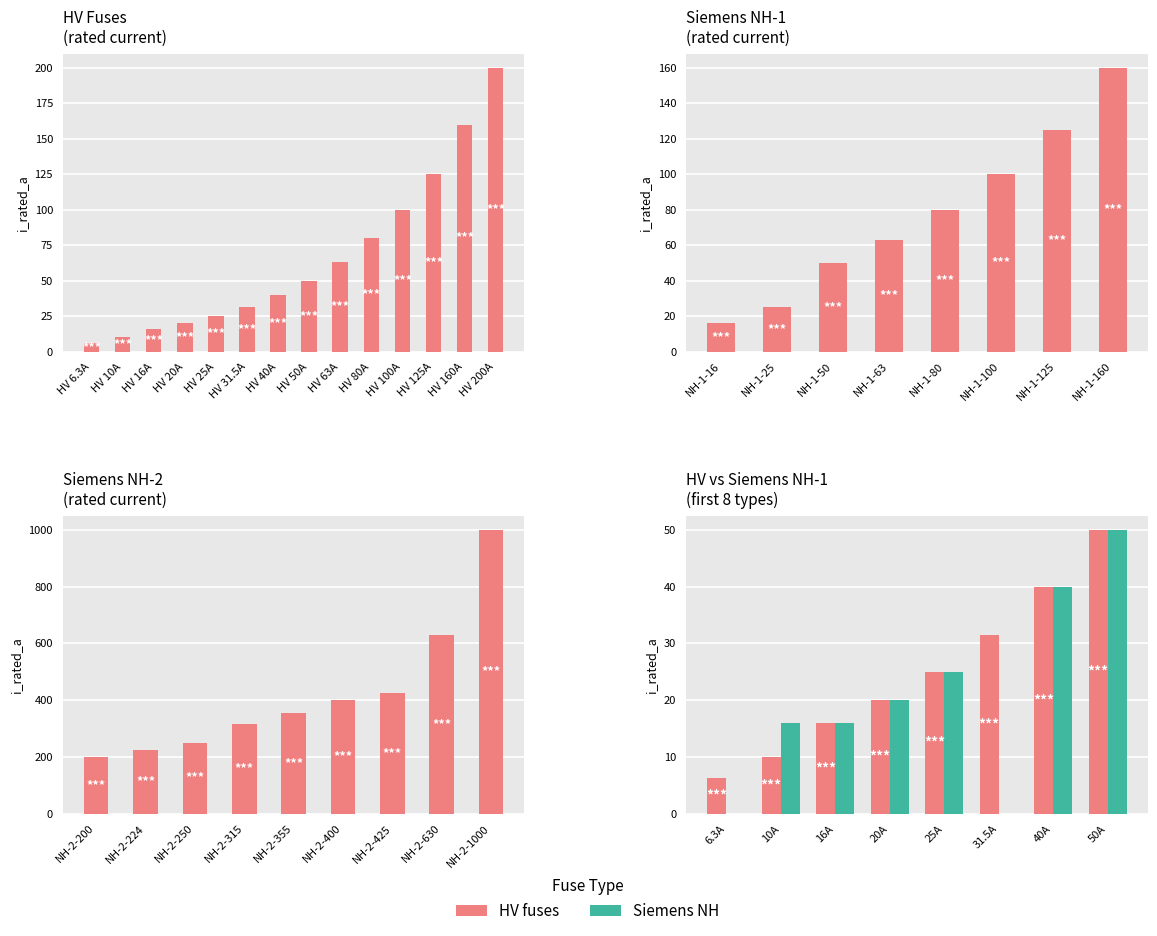

How many distinct data groups are displayed?

2